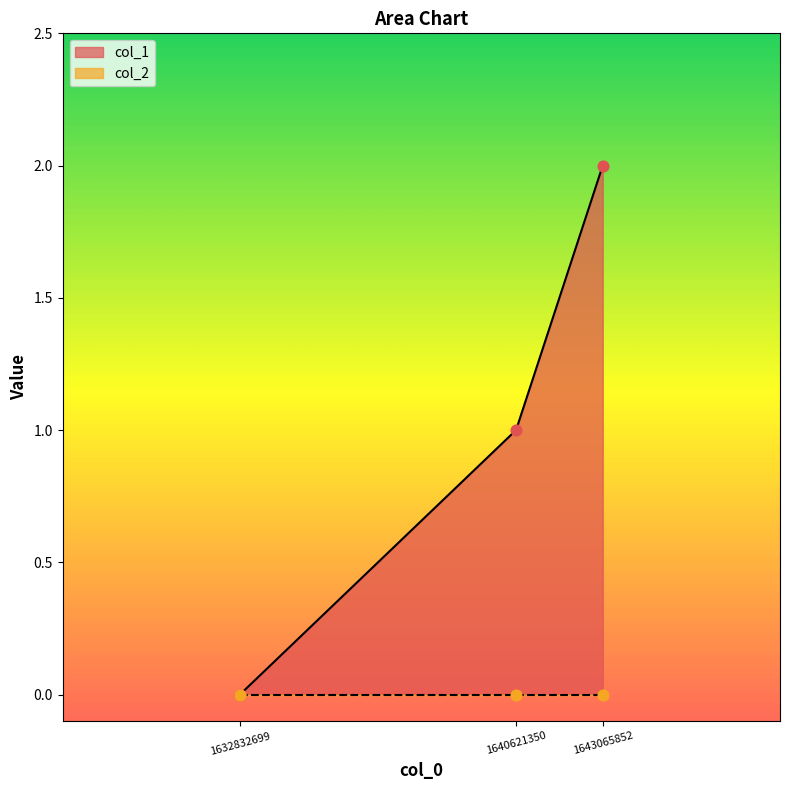

Between 1640621350 and 1632832699, which is larger?

1640621350